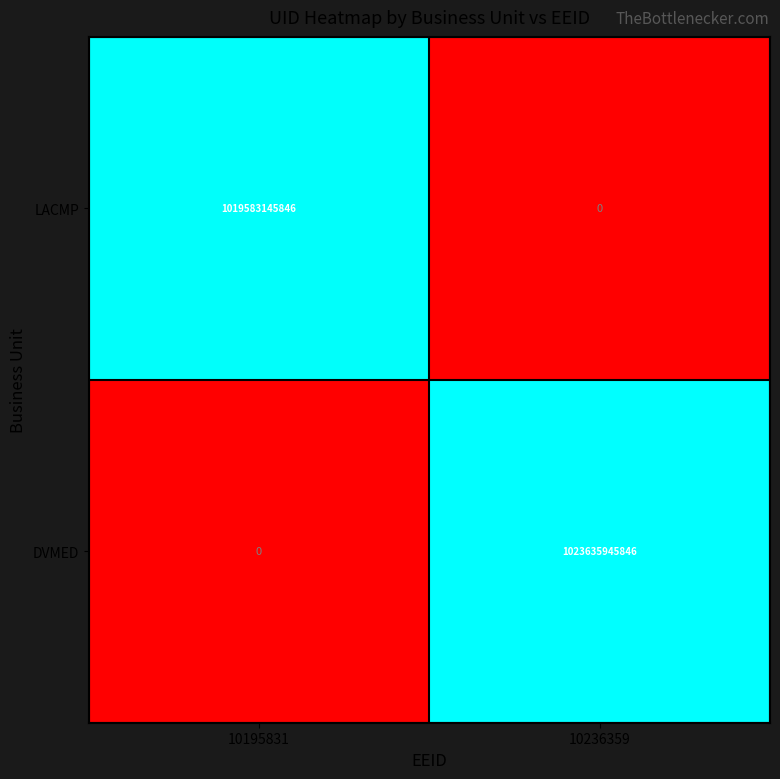

At how many categories does at least one series exceed 823025326631?

2